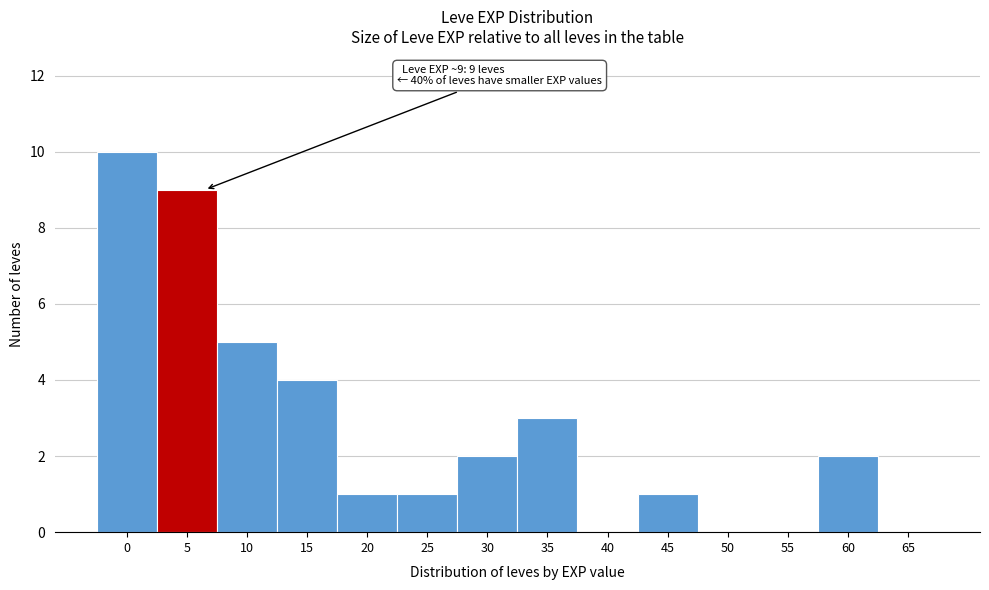

Reading right to left, list all the values displayed in this chart.

65=0	60=2	55=0	50=0	45=1	40=0	35=3	30=2	25=1	20=1	15=4	10=5	5=9	0=10